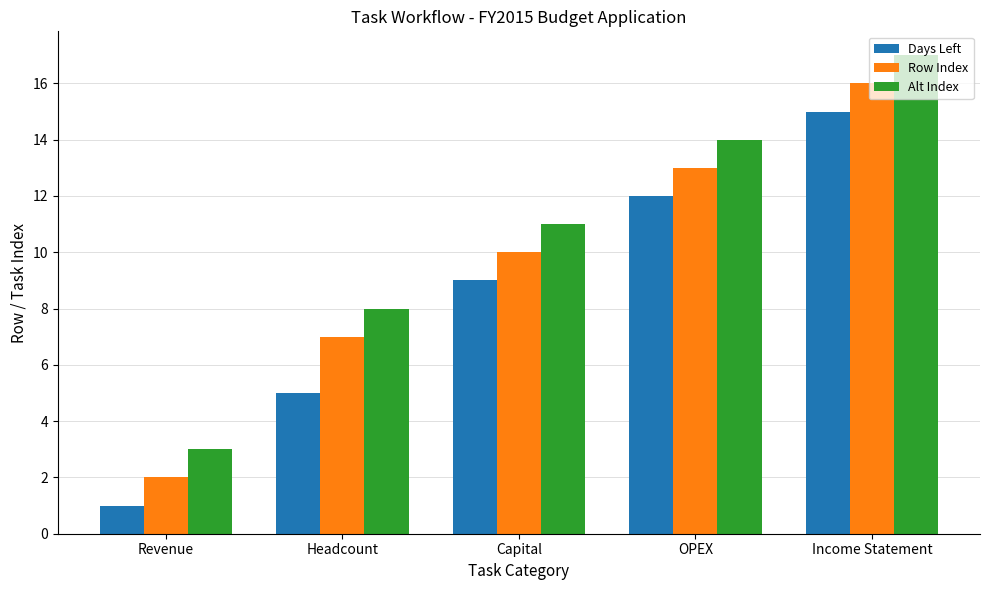

List the series in order of their peak value, highest first.

Alt Index, Row Index, Days Left